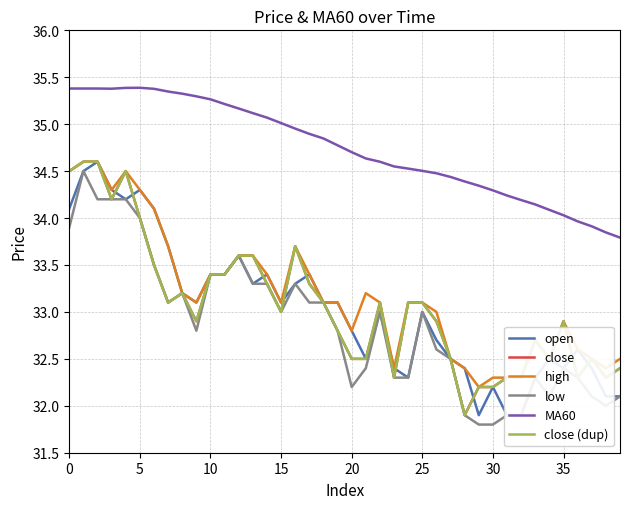

What is the difference between the MA60 values at 34 and 39?

0.3